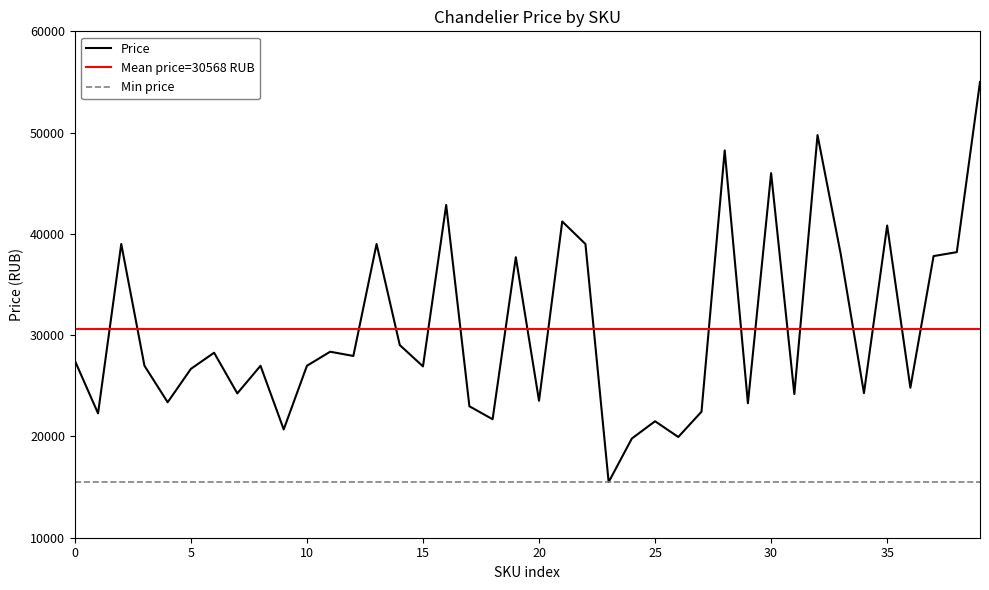

The value at 100017 is 42853. True or false?

True